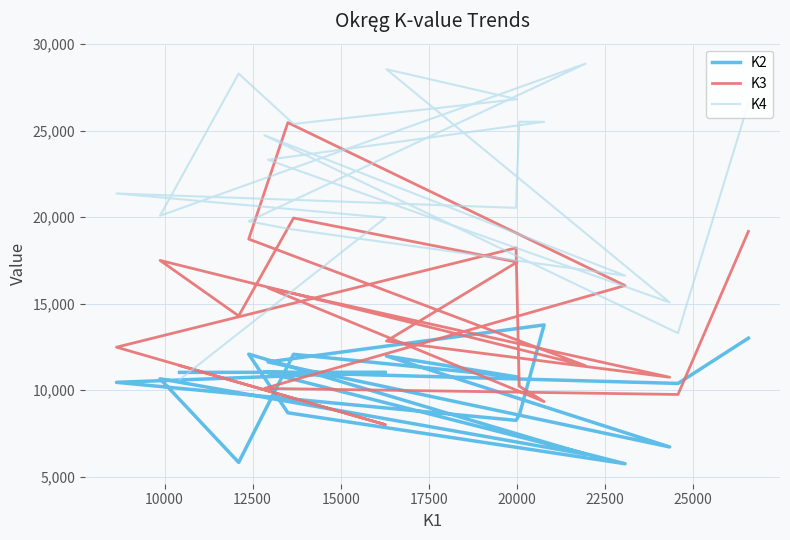

Reading left to right, transcribe all the data shown in this chart.

K2: 13009	10394	11062	5757	8698	12086	6307	10663	5833	12077	10768	11979	6726	11635	13774	8556	8262	10458	11040	11034
K3: 19177	9756	10107	16048	25458	18732	11418	17500	14293	19948	17403	12843	10752	15914	9345	10233	18223	12488	8011	11428
K4: 26574	13299	24727	16622	19331	19761	28864	20081	28291	25384	26808	28541	15075	23313	25505	25511	20535	21366	19971	10612